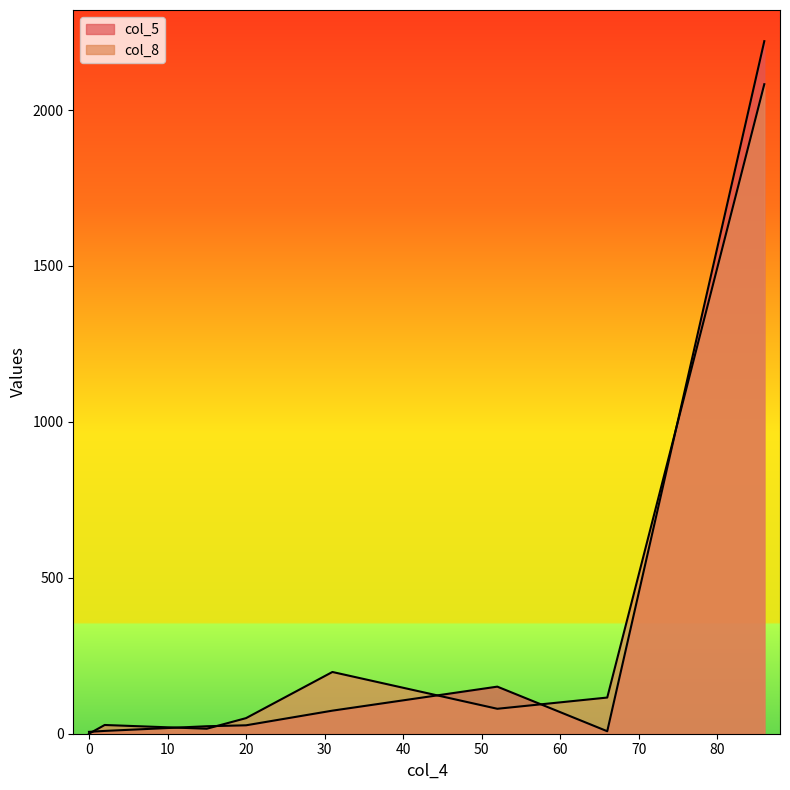

True or false: col_8 has more than 1 interior local peaks.

True